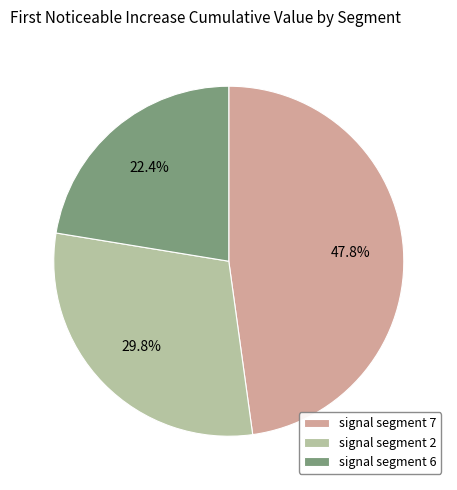

Between signal segment 2 and signal segment 6, which is larger?

signal segment 2